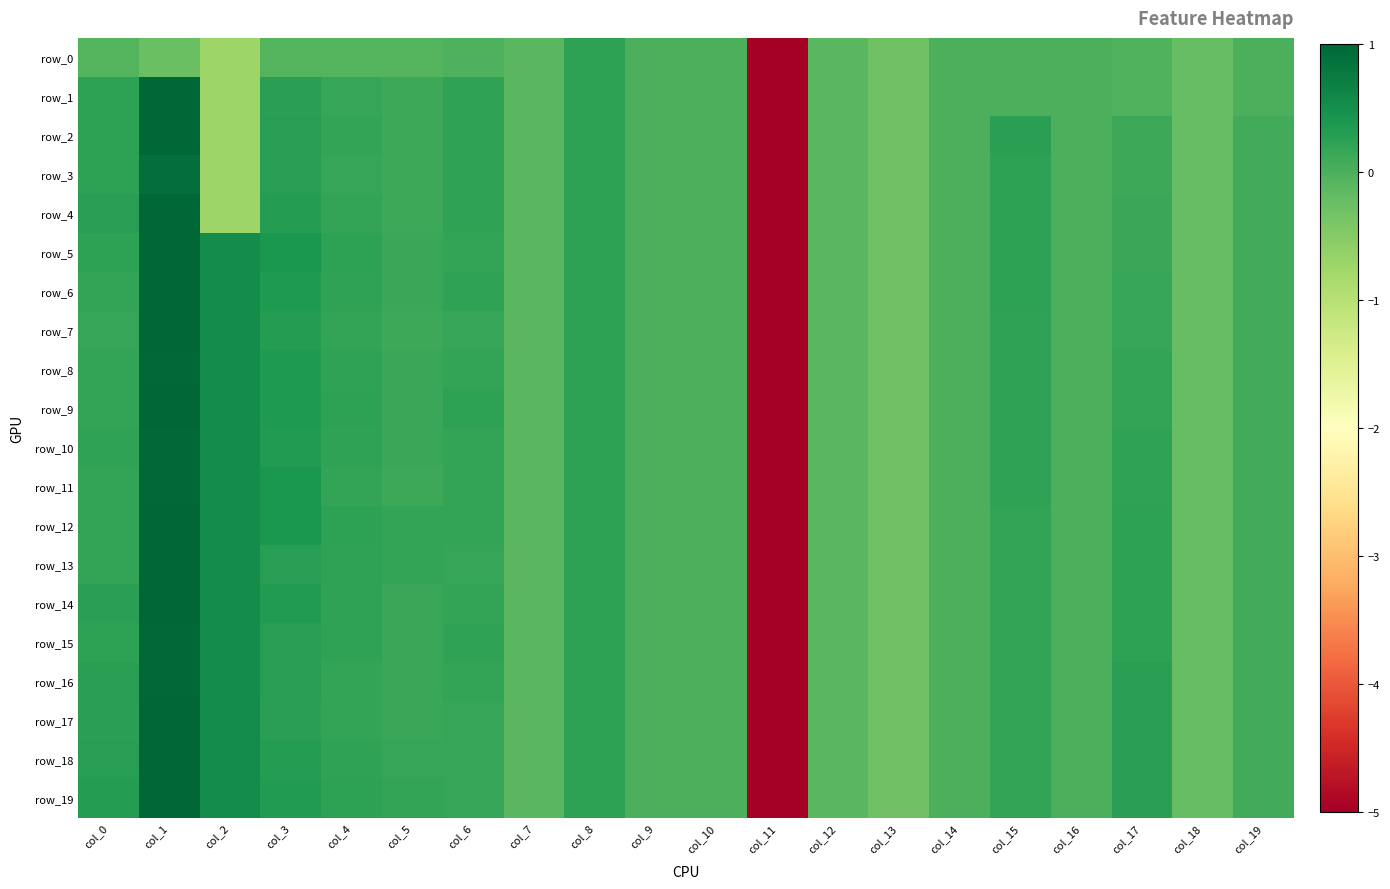

How many negative values does the row_7 series have?

7